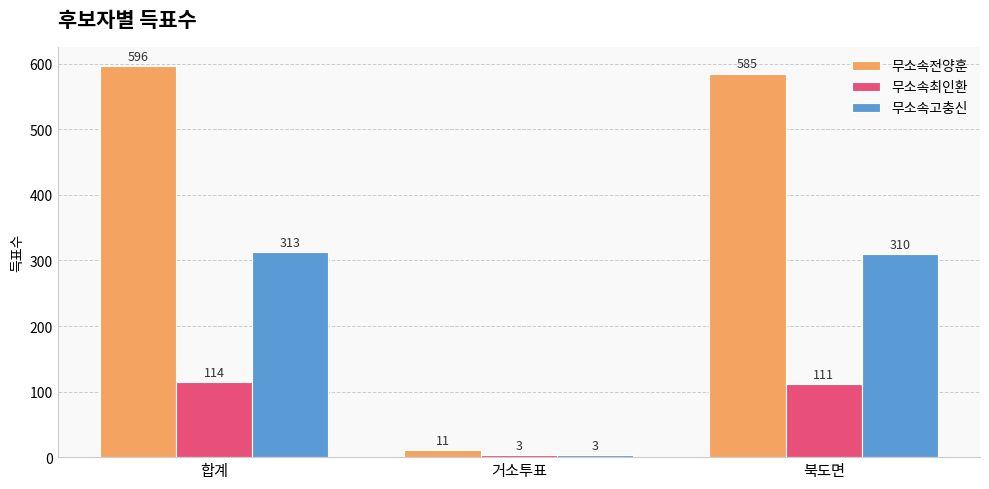

Where does the 무소속전양훈 series first go above 585?

합계